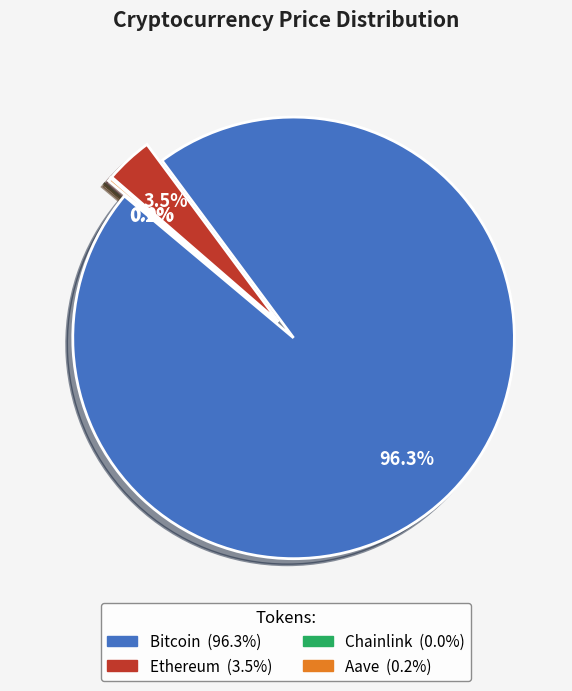

Is it true that Aave is 14% of the pie?

False